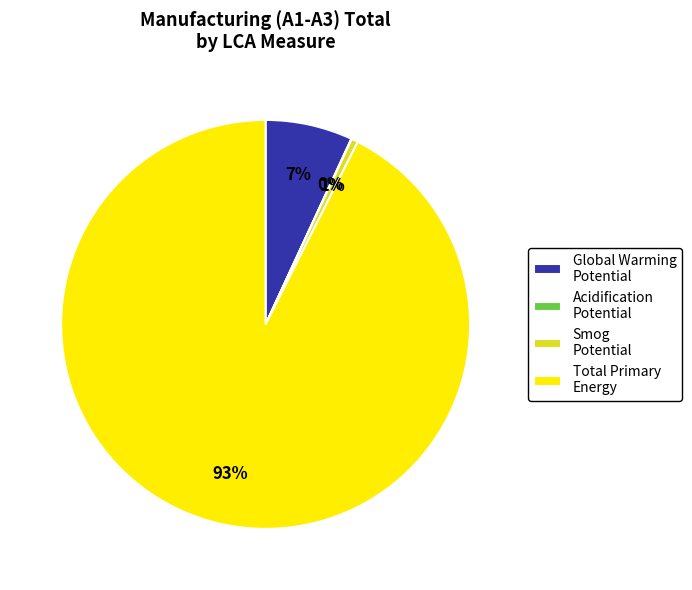

To the nearest percent, what is the difference between the Smog Potential and Global Warming Potential slice percentages?

6%